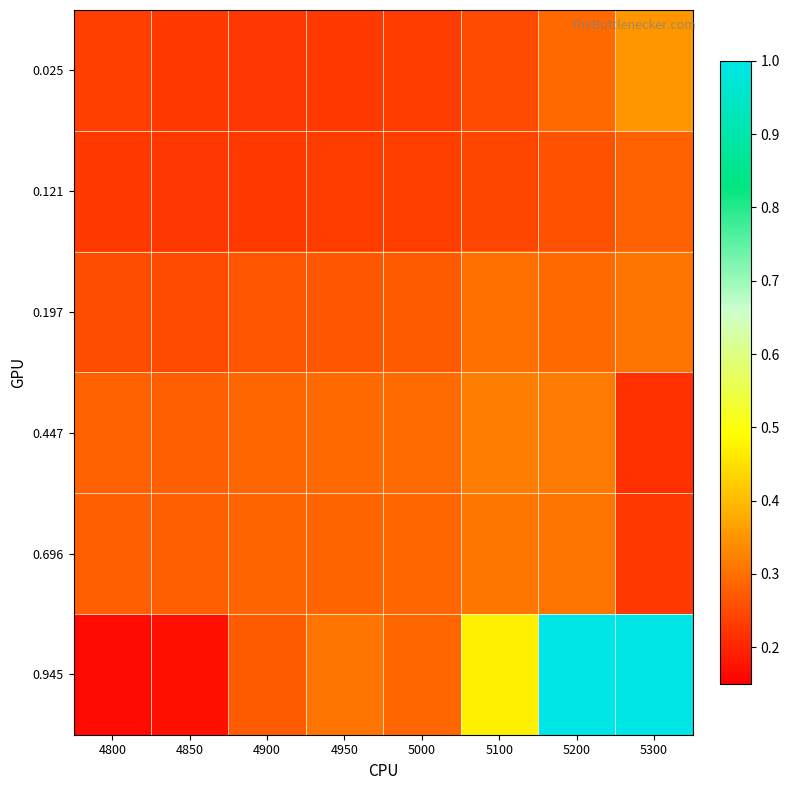

Which series has the largest range (max minus min)?

0.945